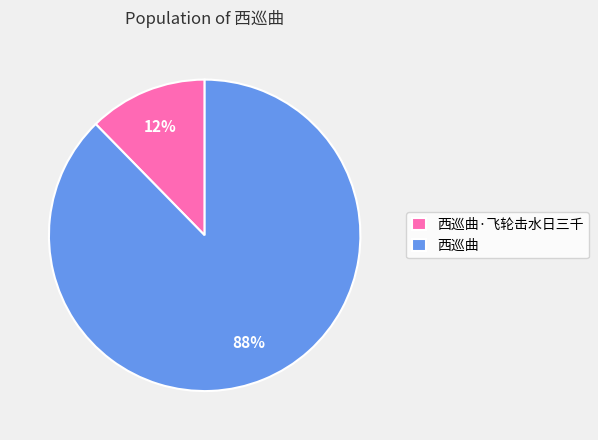

Is it true that 西巡曲 is 88% of the pie?

True